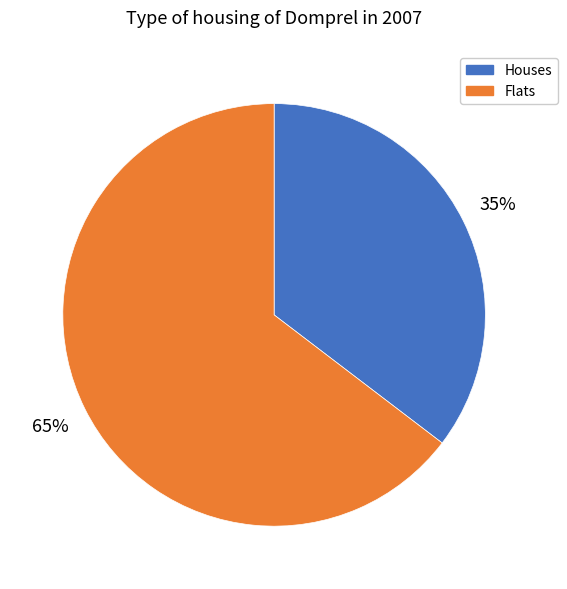

Is there a majority slice in this chart?

Yes